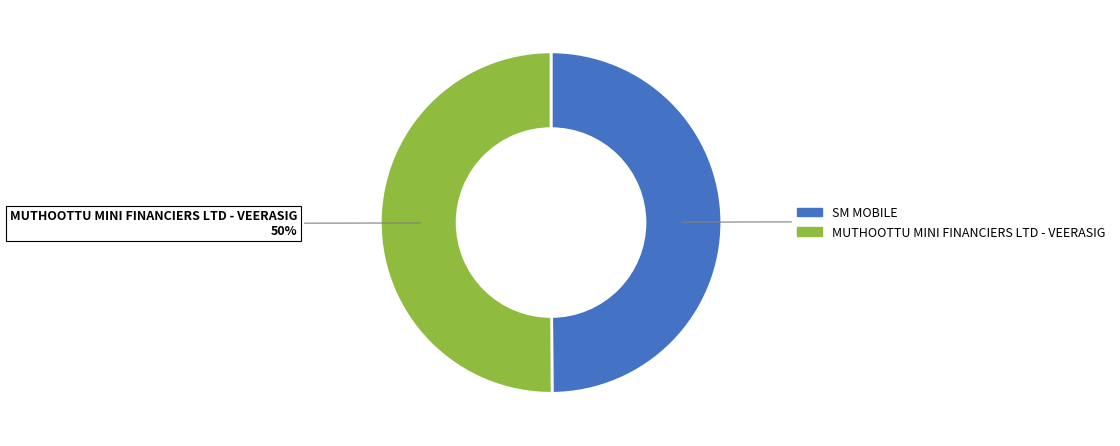

True or false: SM MOBILE accounts for 55% of the total.

False